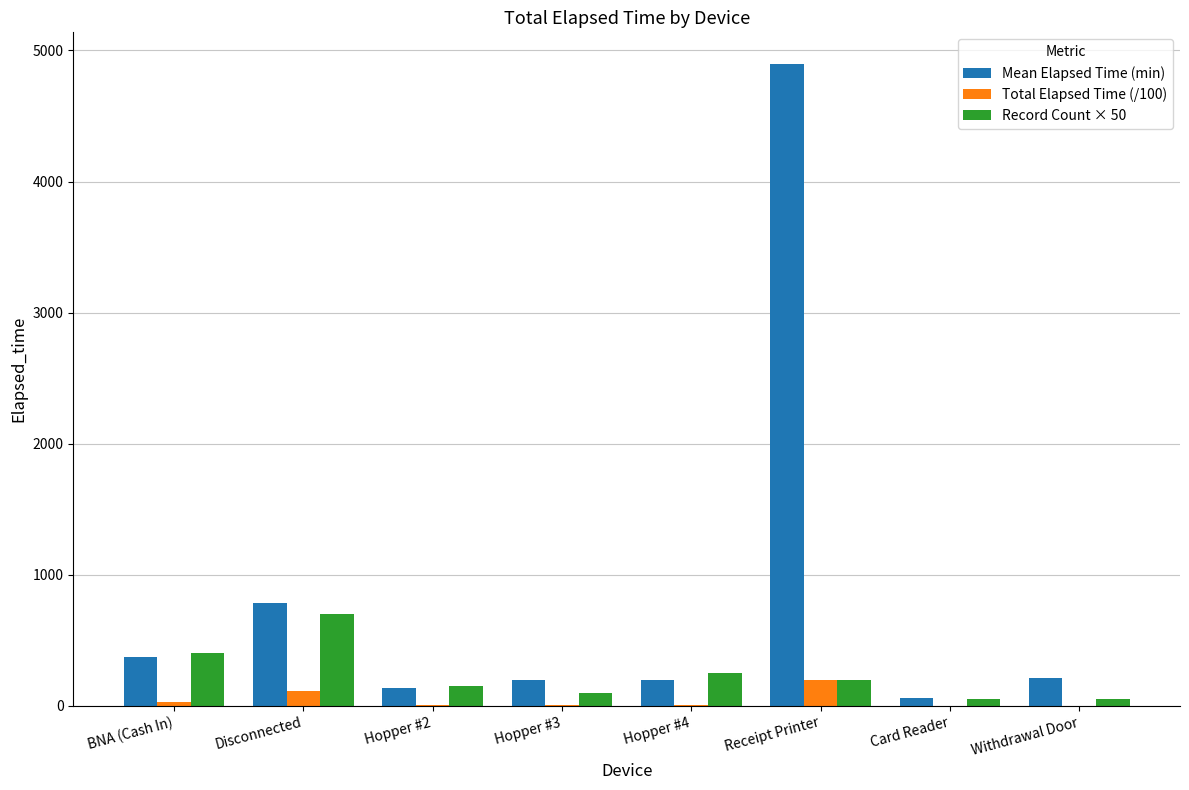

At which category does the chart reach its peak across all series?

Receipt Printer